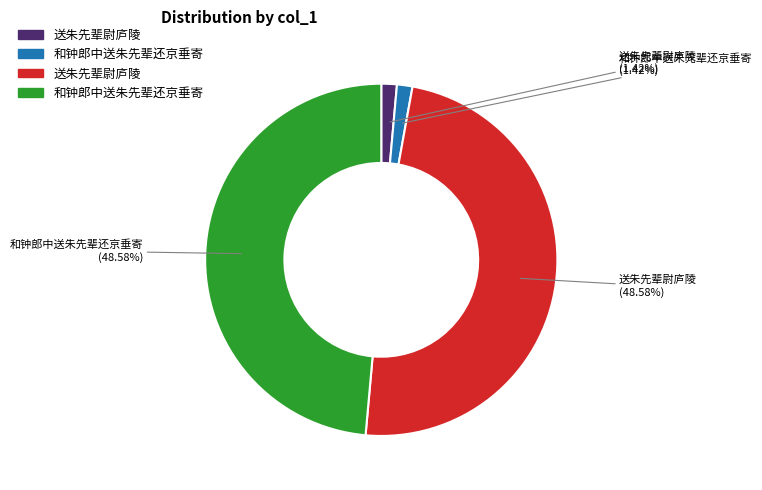

Is there a majority slice in this chart?

No